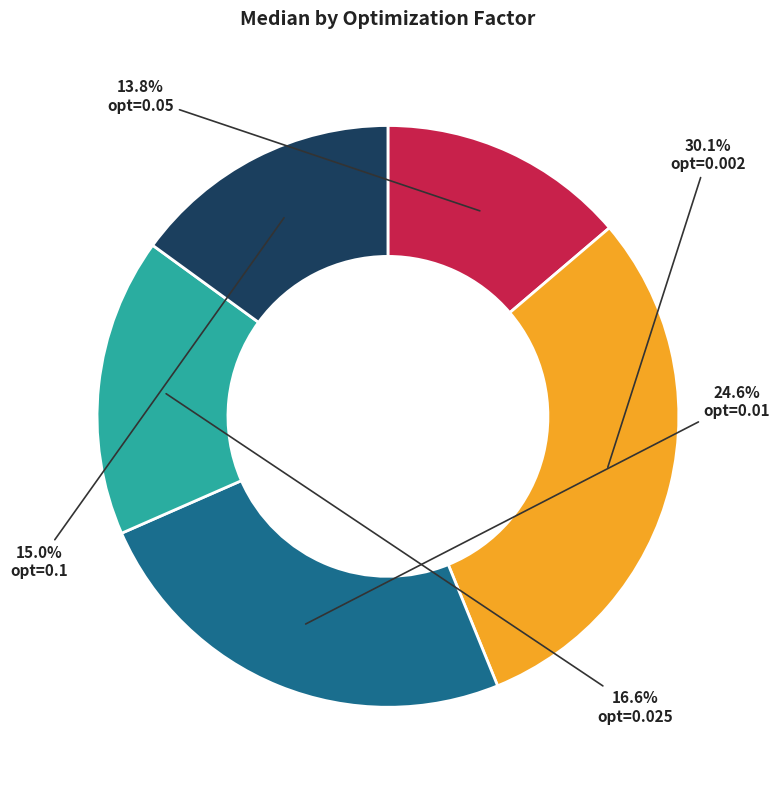

Which has a higher value, opt=0.1 or opt=0.002?

opt=0.002